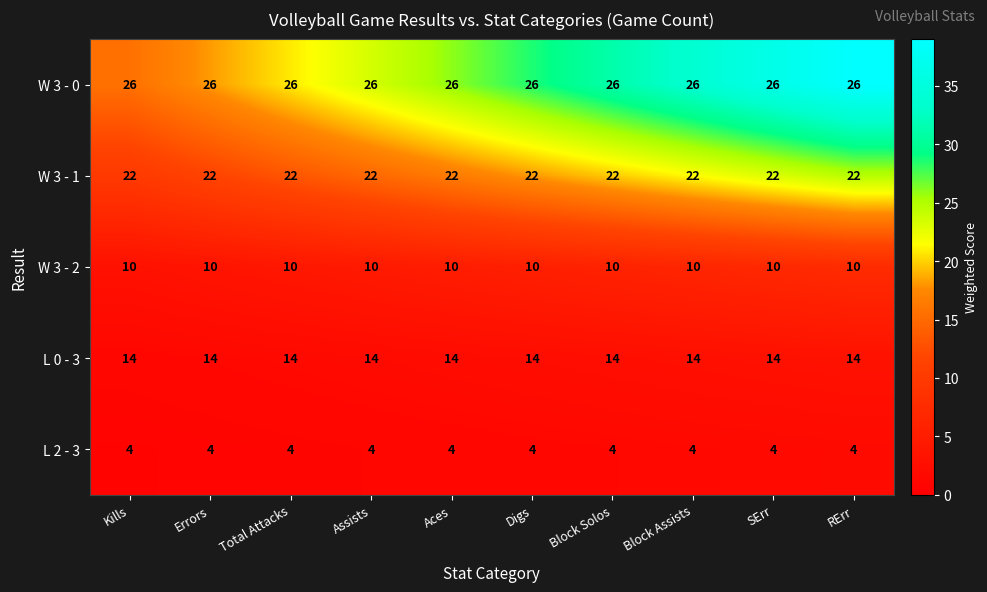

What is the difference between the highest and lowest values at Block Assists?

22